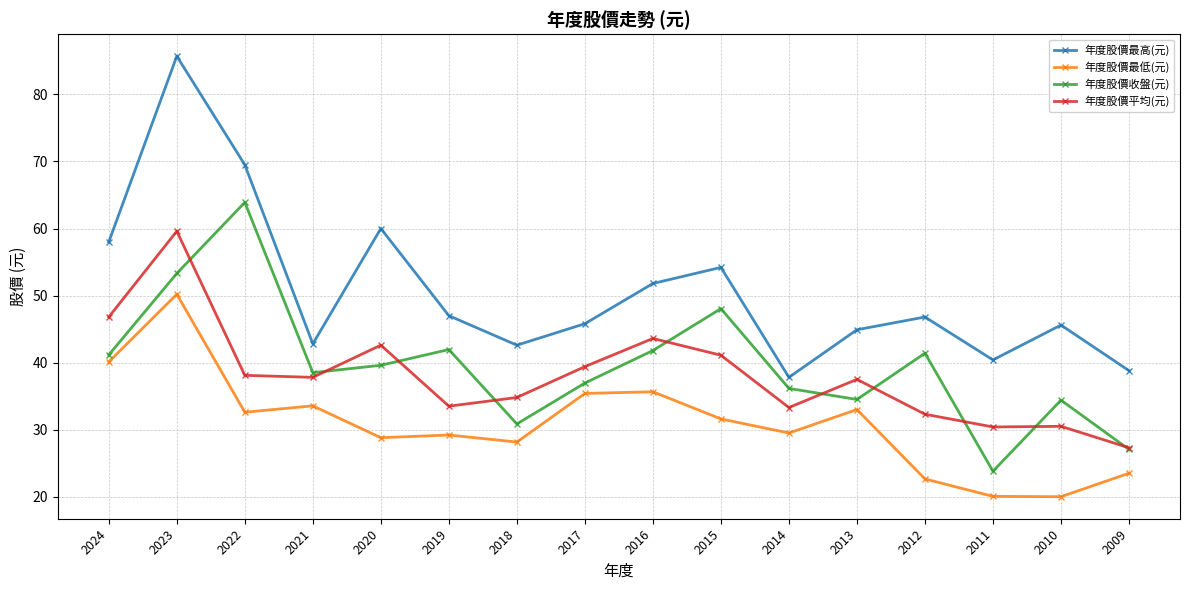

What is the difference between the highest and lowest values at 2014?

8.3